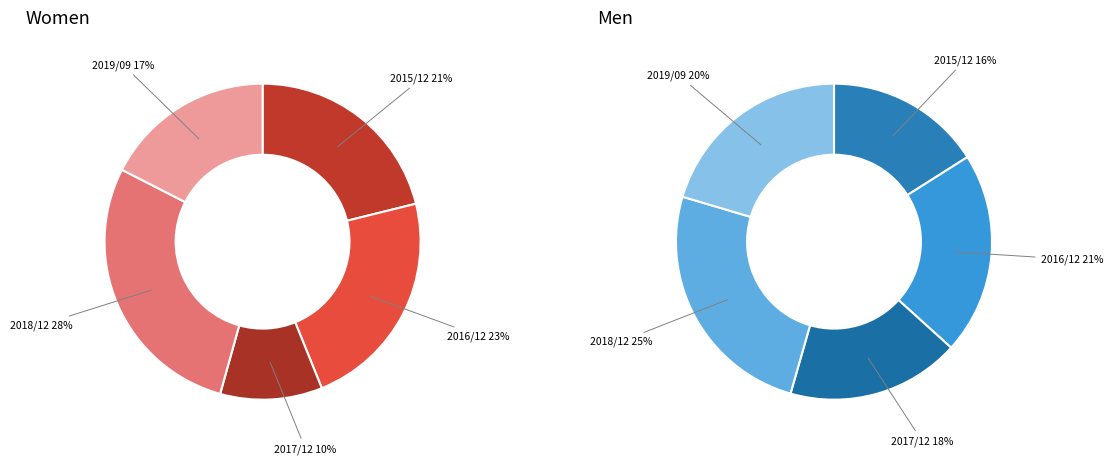

Between 2018/12 and 2016/12, which is larger?

2018/12